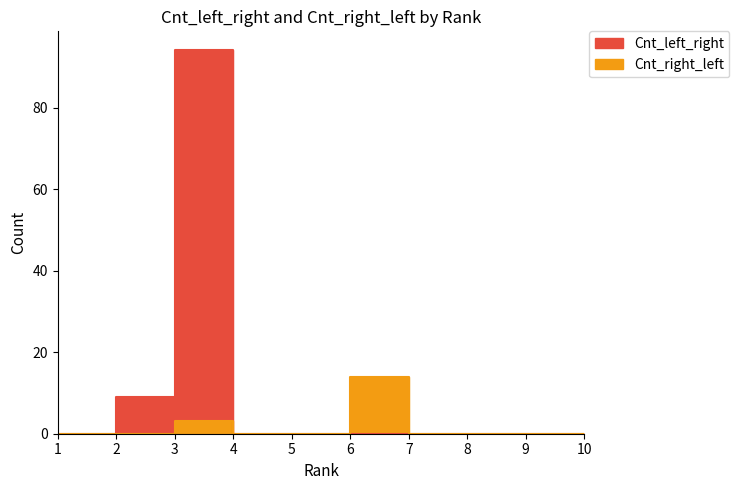

Reading left to right, extract all data points from this chart.

Cnt_left_right: 1=0	2=0	3=9	4=94	5=0	6=0	7=0	8=0	9=0	10=0
Cnt_right_left: 1=0	2=0	3=0	4=3	5=0	6=0	7=14	8=0	9=0	10=0